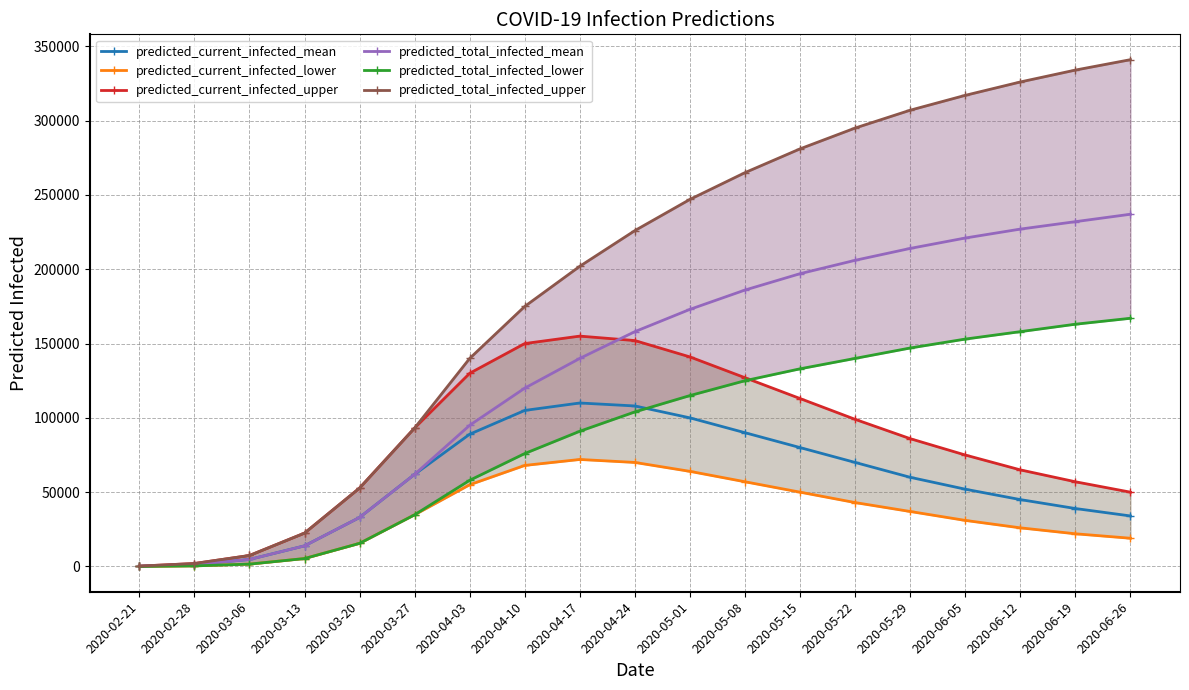

At which category does the chart reach its peak across all series?

2020-06-26